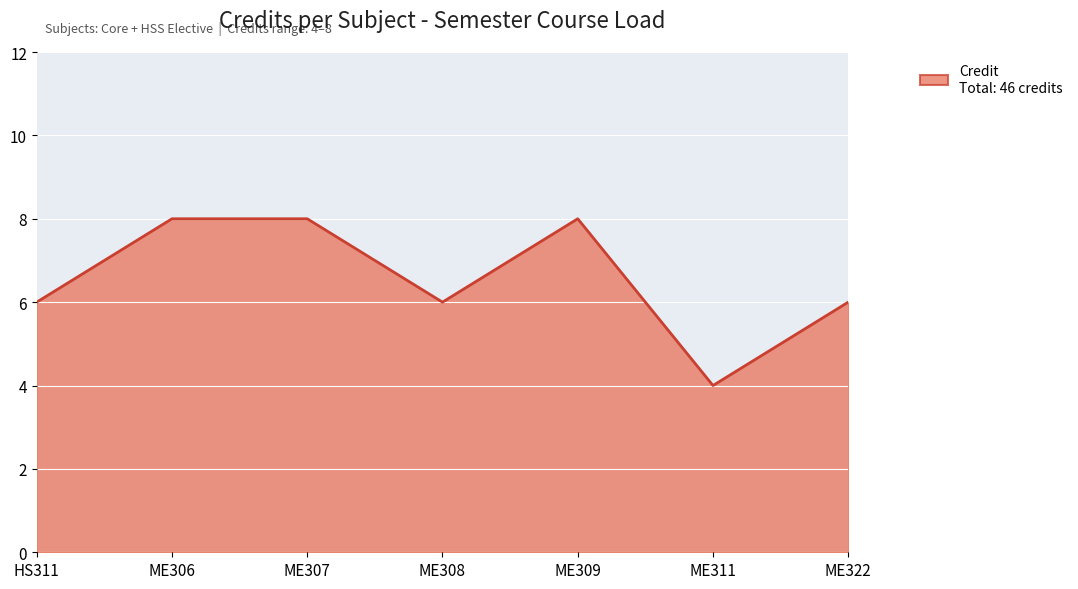

Reading right to left, what are all the values shown in this chart?

ME322=6	ME311=4	ME309=8	ME308=6	ME307=8	ME306=8	HS311=6